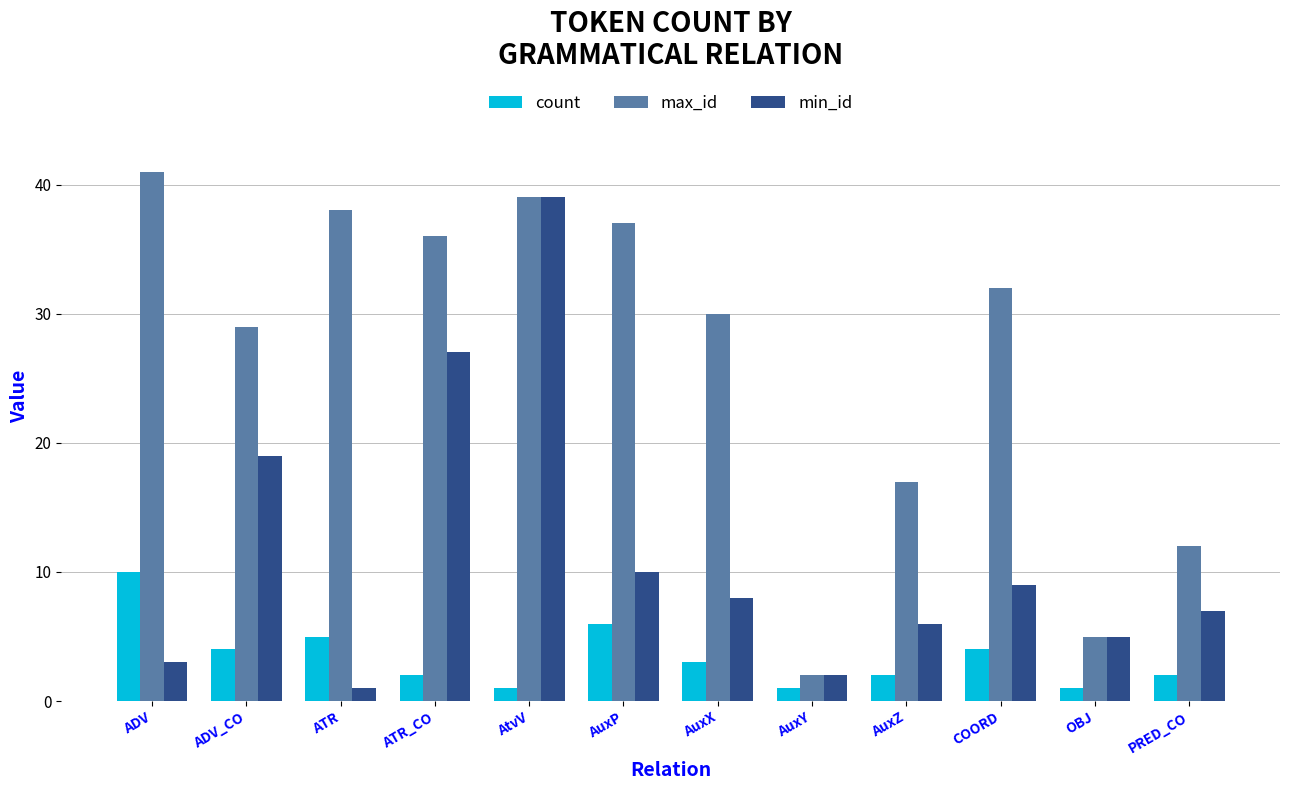

What is the sum of all count values?

41